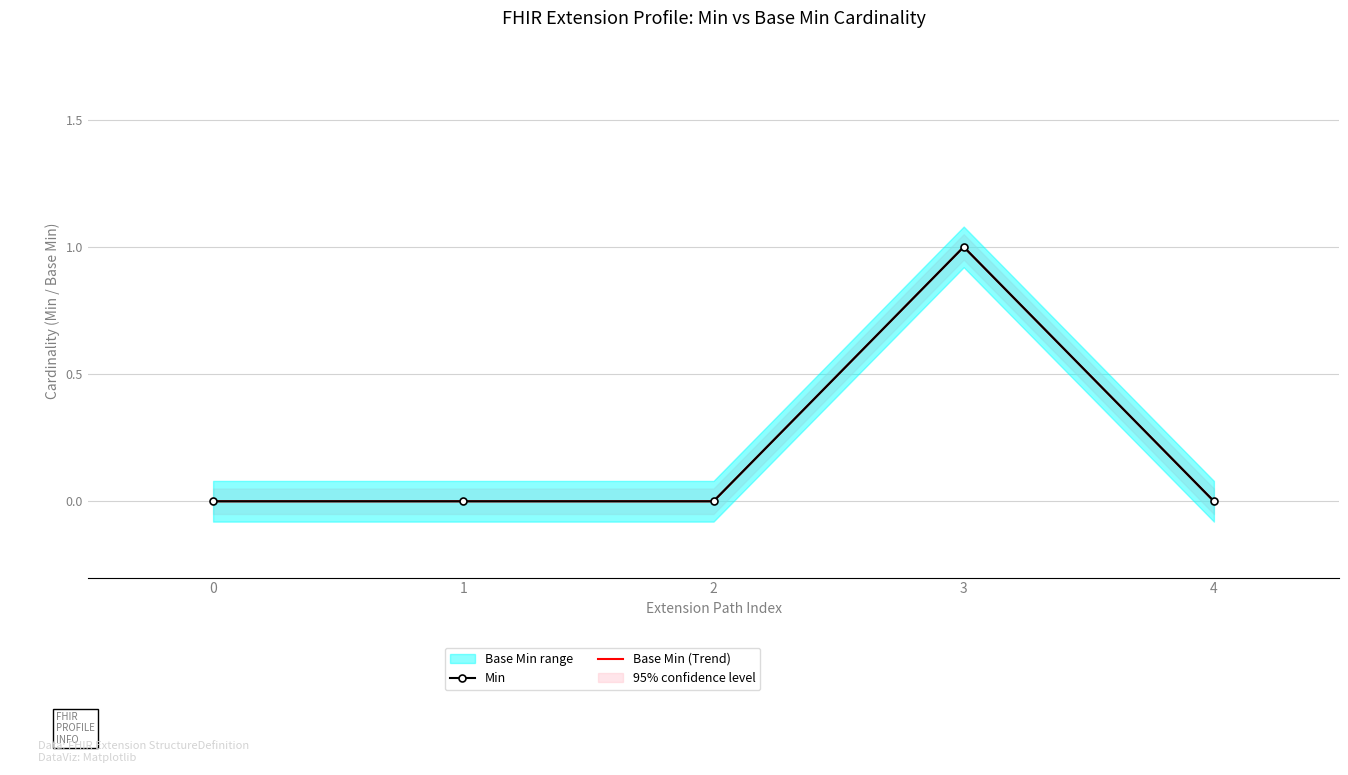

List the labels in order of Min value, smallest first.

0, 1, 2, 4, 3